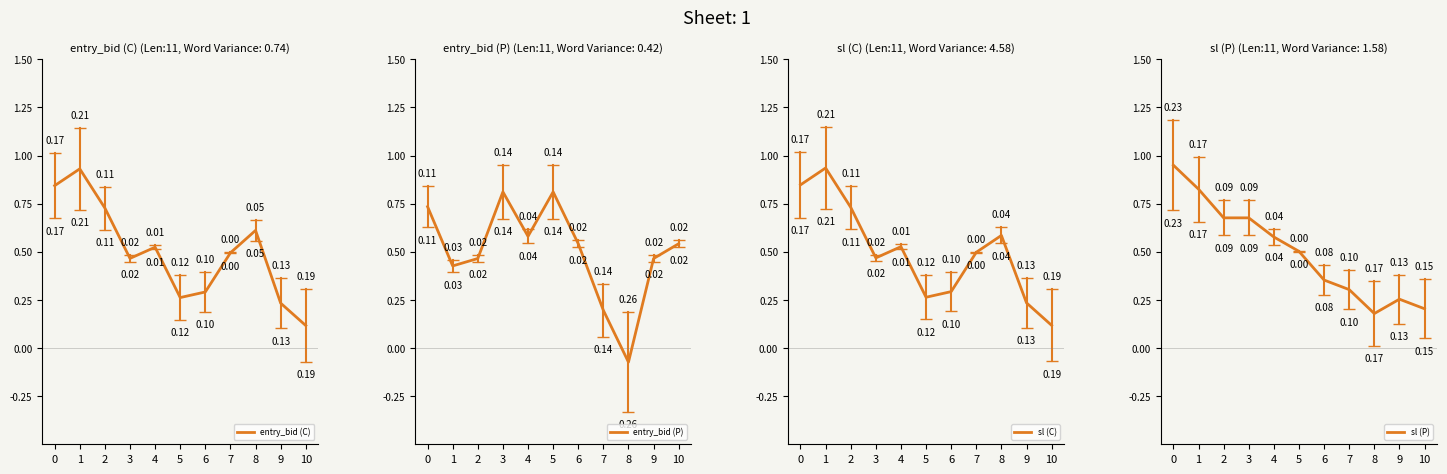

Rank the series at 3 from lowest to highest value.

entry_bid (C), sl (C), sl (P), entry_bid (P)